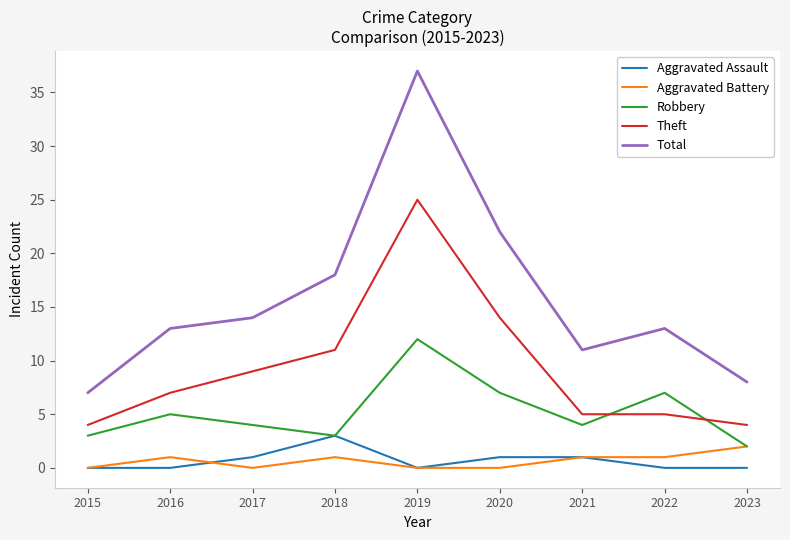

The Robbery series shows 7 at 2022. True or false?

True